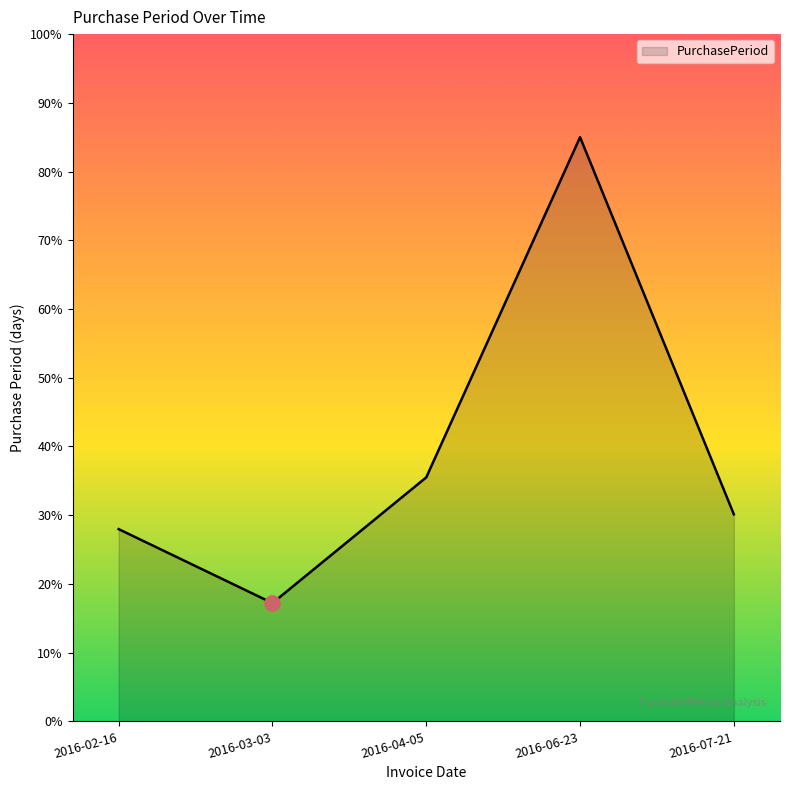

What is the ratio of the value at 2016-06-23 to the value at 2016-02-16?

3.0